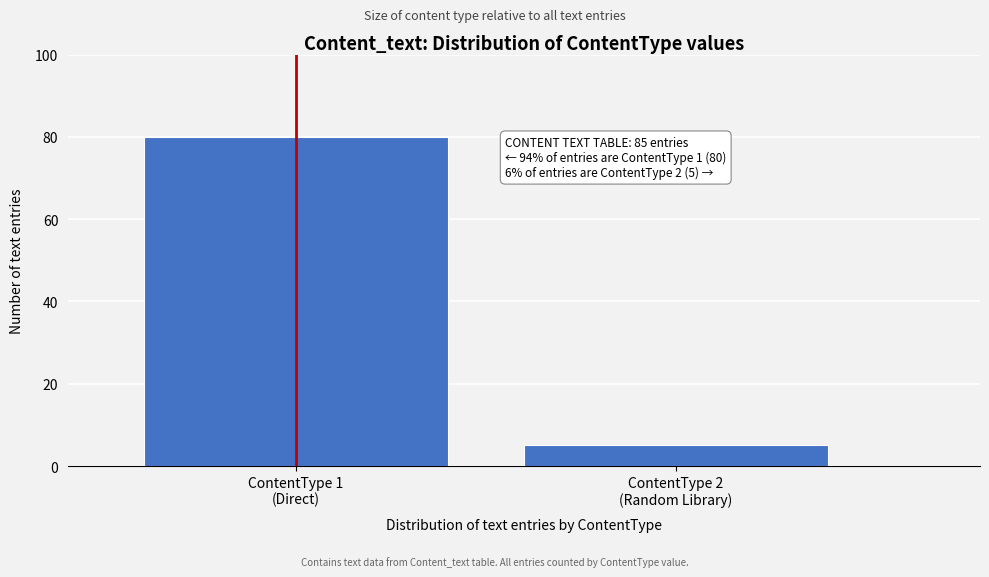

Reading left to right, extract all data points from this chart.

80	5